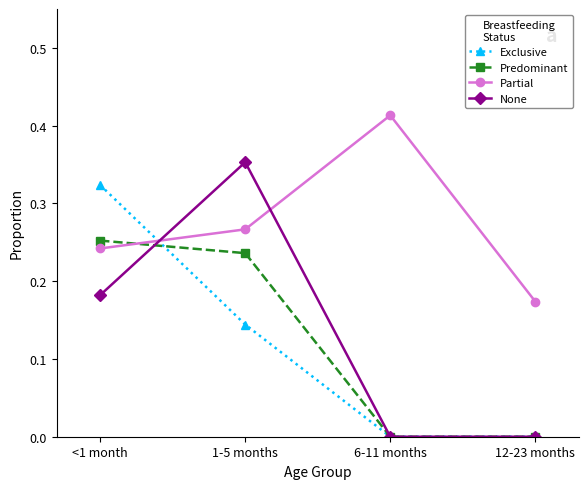

The value of Exclusive at 12-23 months is 0.2. True or false?

False